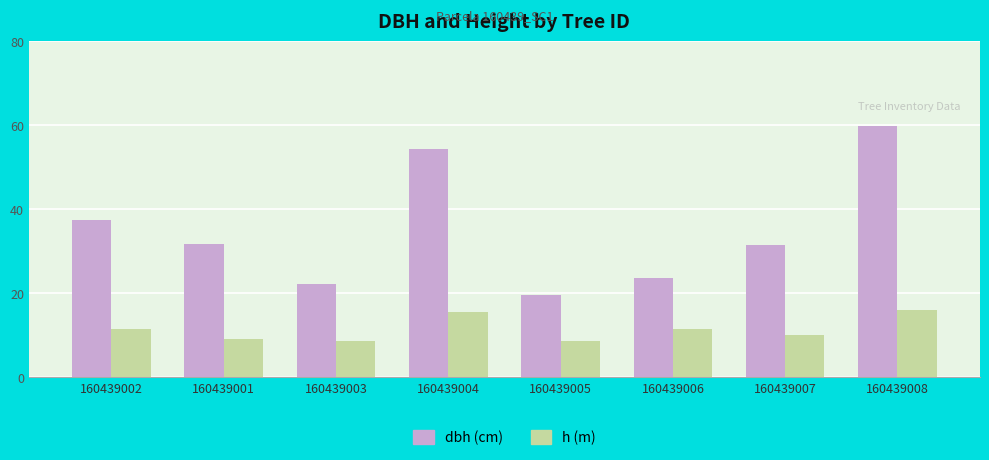

What is the total value across all series at 160439003?

30.6